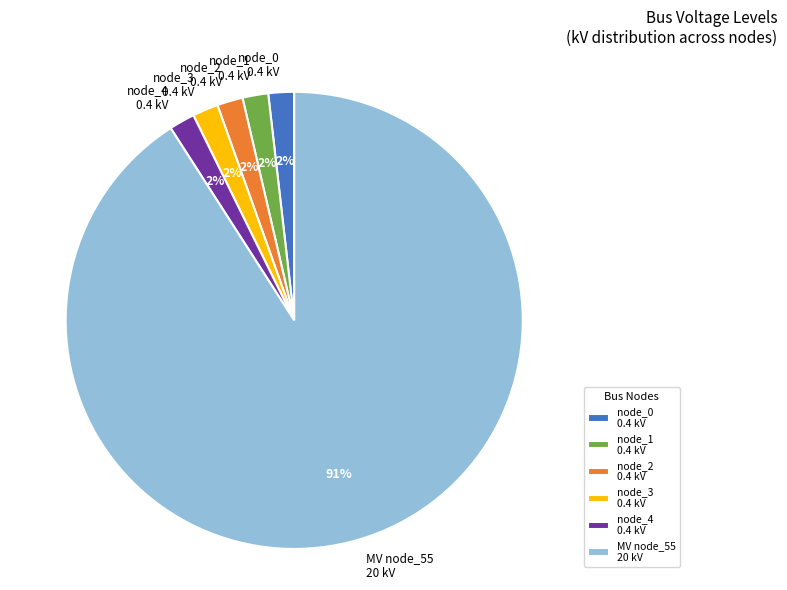

Combined, do MV node_55 20 kV and node_3 0.4 kV account for over 50%?

Yes